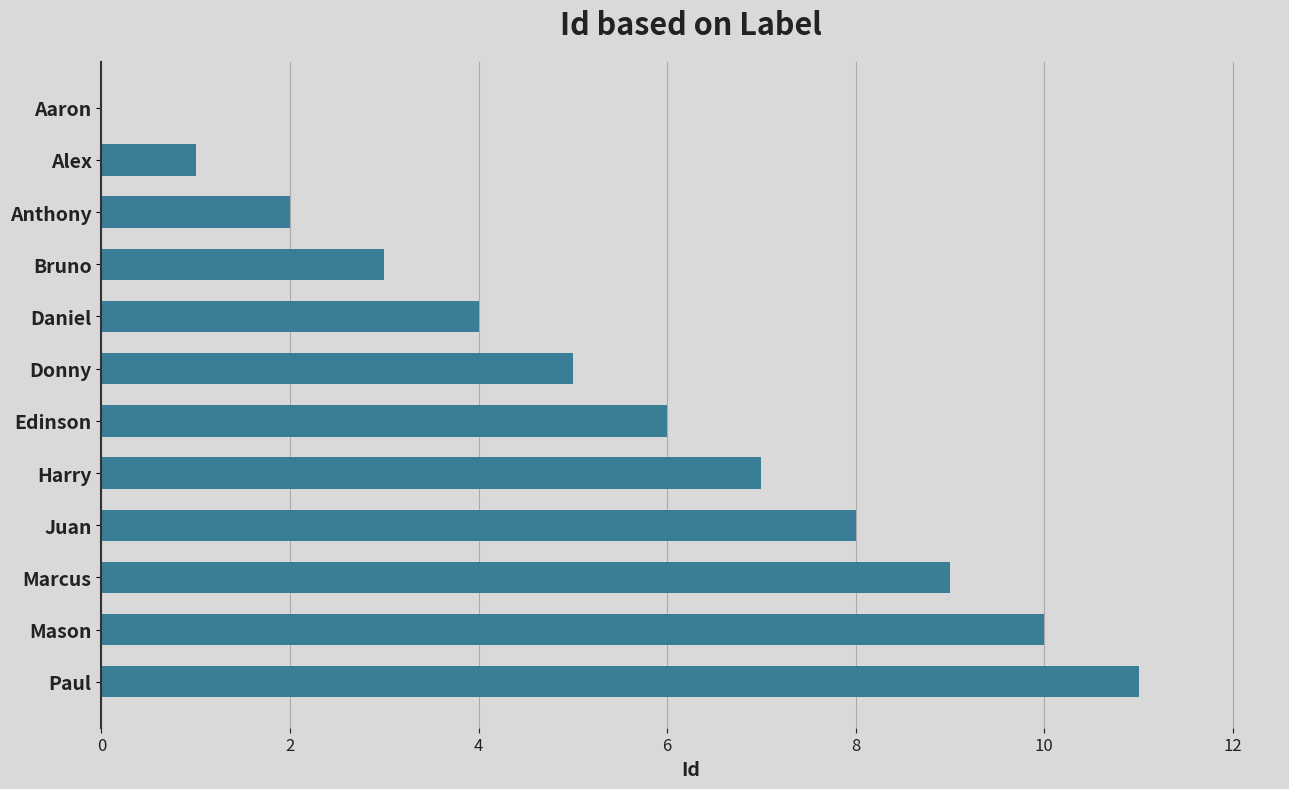

Are the bars grouped side by side (vs. stacked)?

No